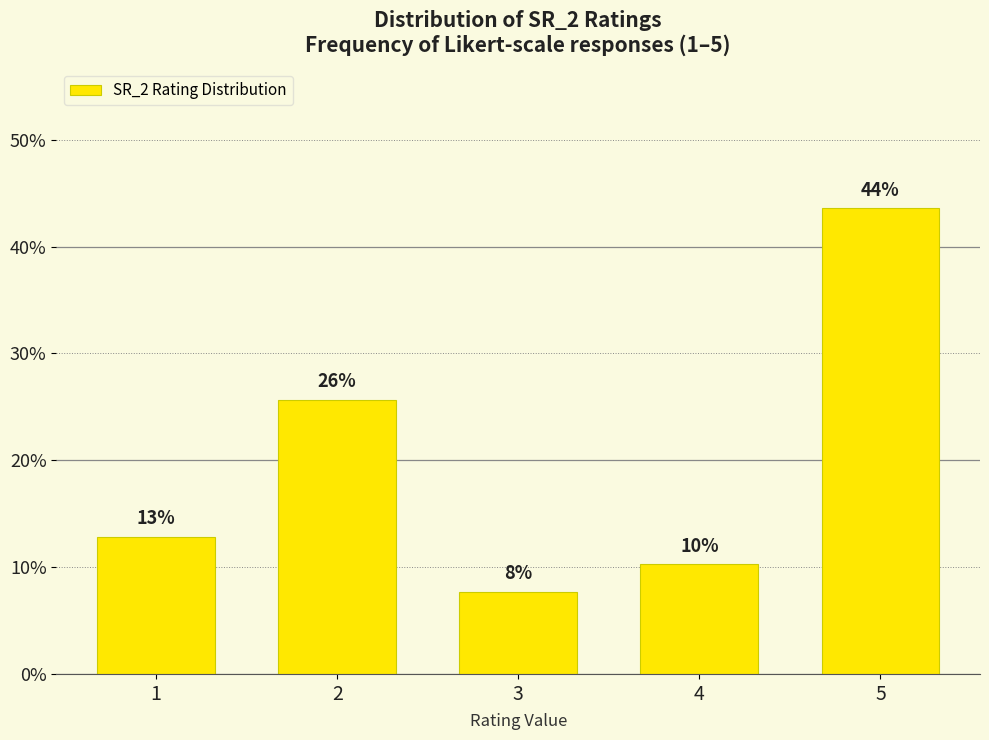

How many bars are there in total?

5